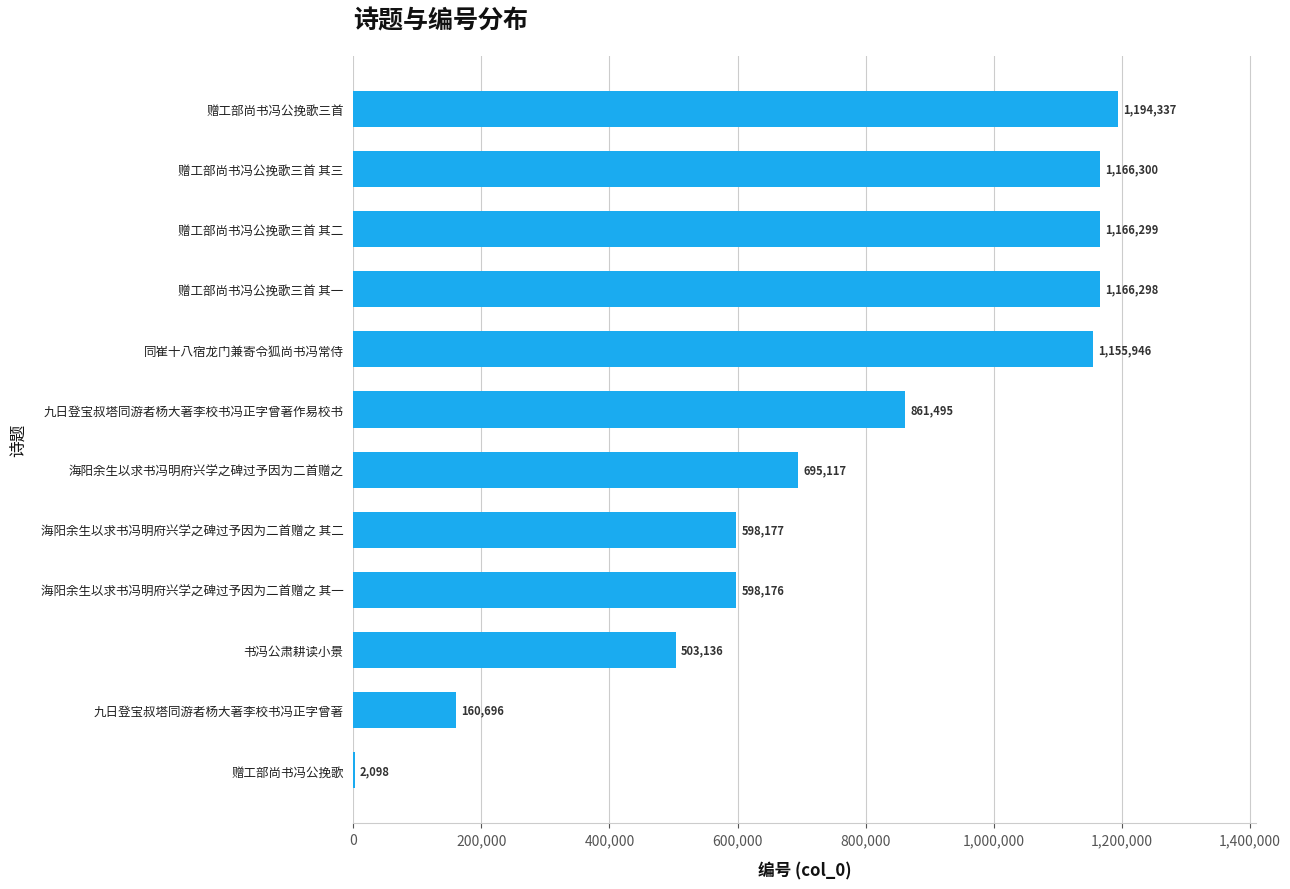

What is the greatest value displayed?

1194337